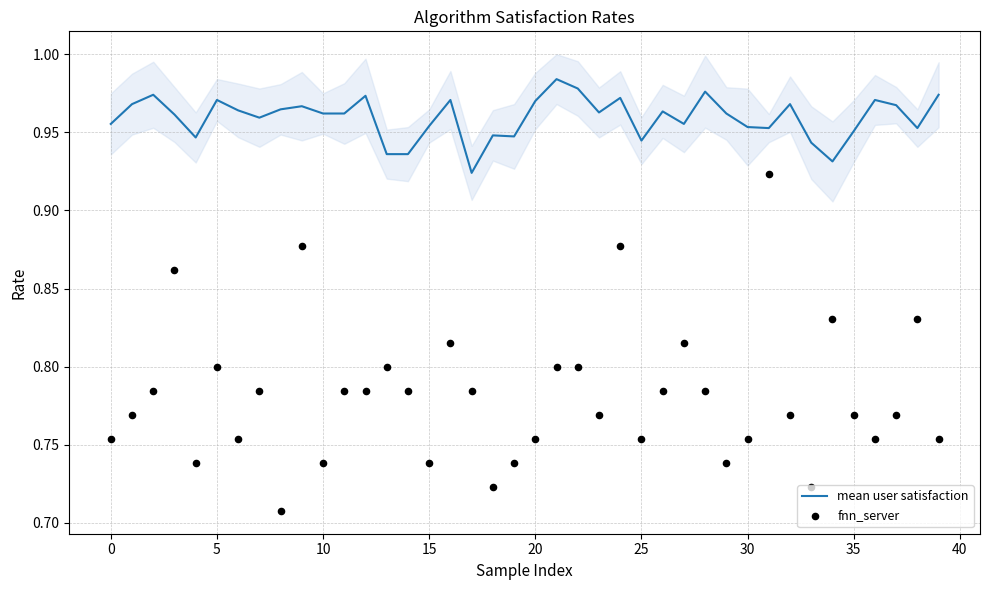

At how many categories does at least one series exceed 0?

40